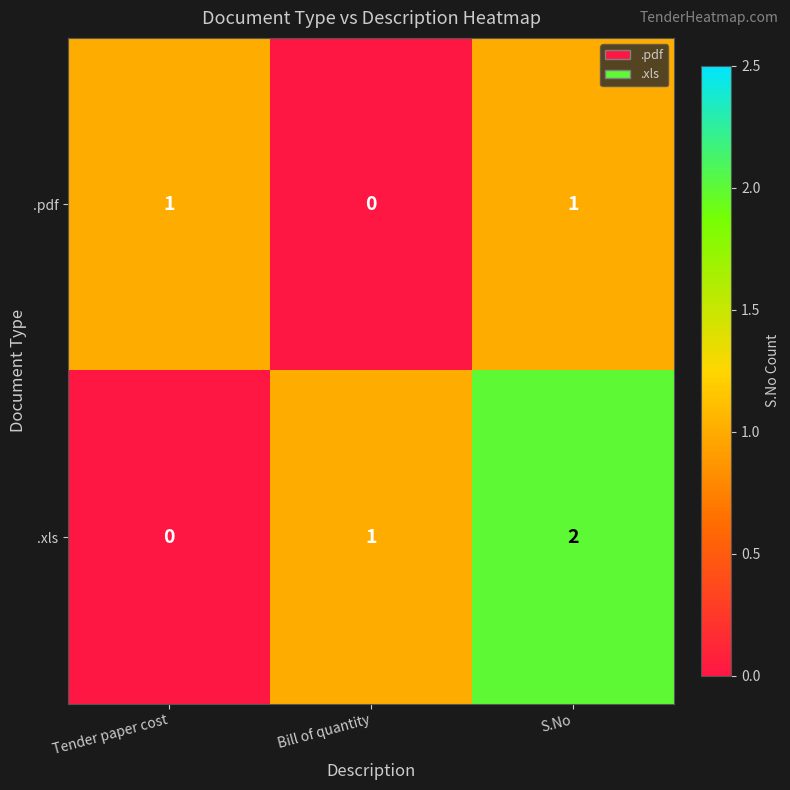

At which category is the sum across all series the highest?

S.No